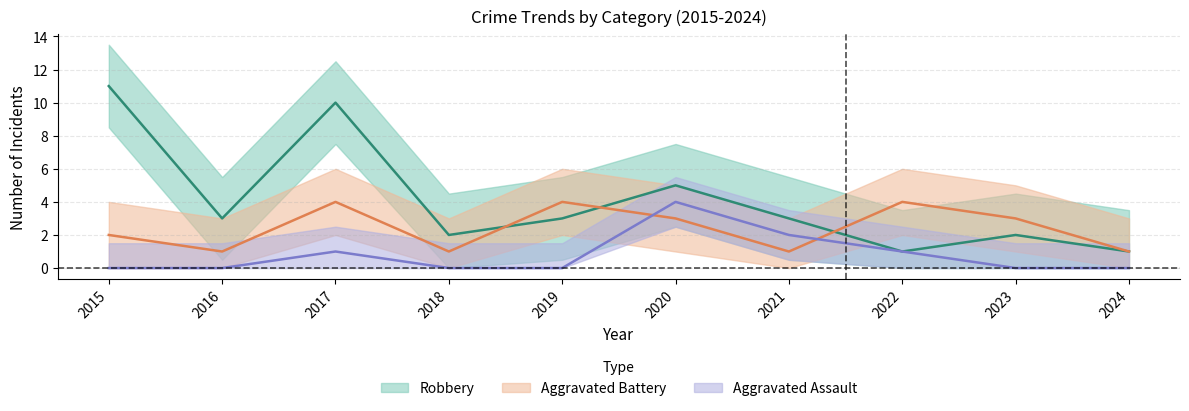

Which series changed the most between 2023 and 2024?

Aggravated Battery